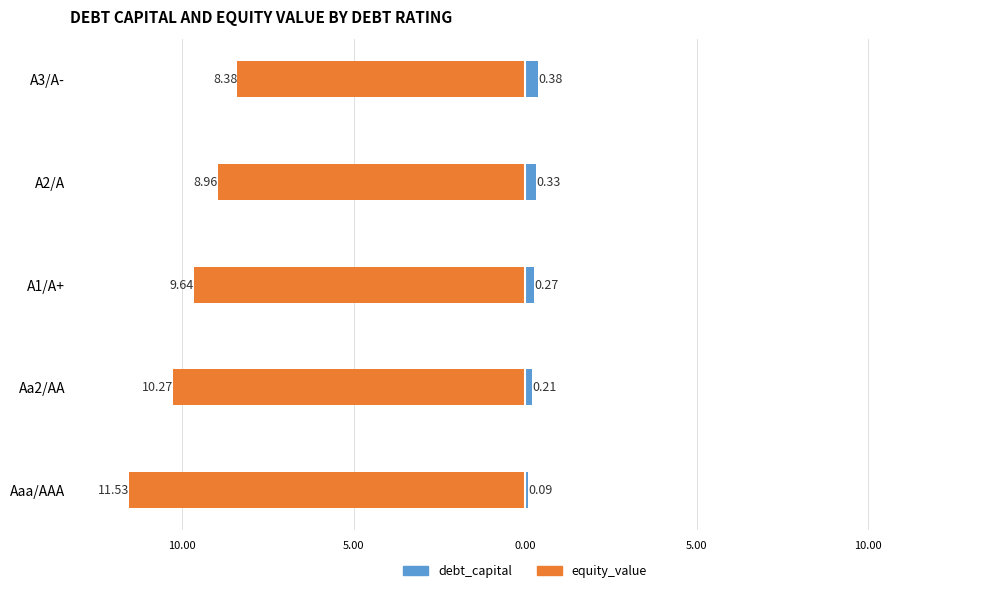

Is the value of debt_capital at Aa2/AA greater than the value of equity_value at A2/A?

Yes